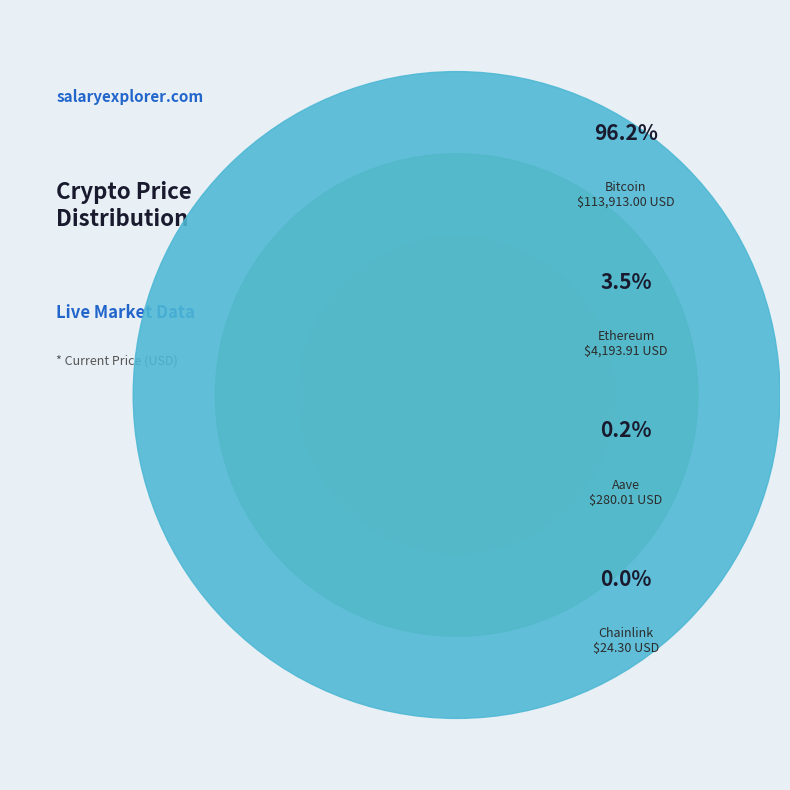

Rank the categories by value from lowest to highest.

Chainlink, Aave, Ethereum, Bitcoin